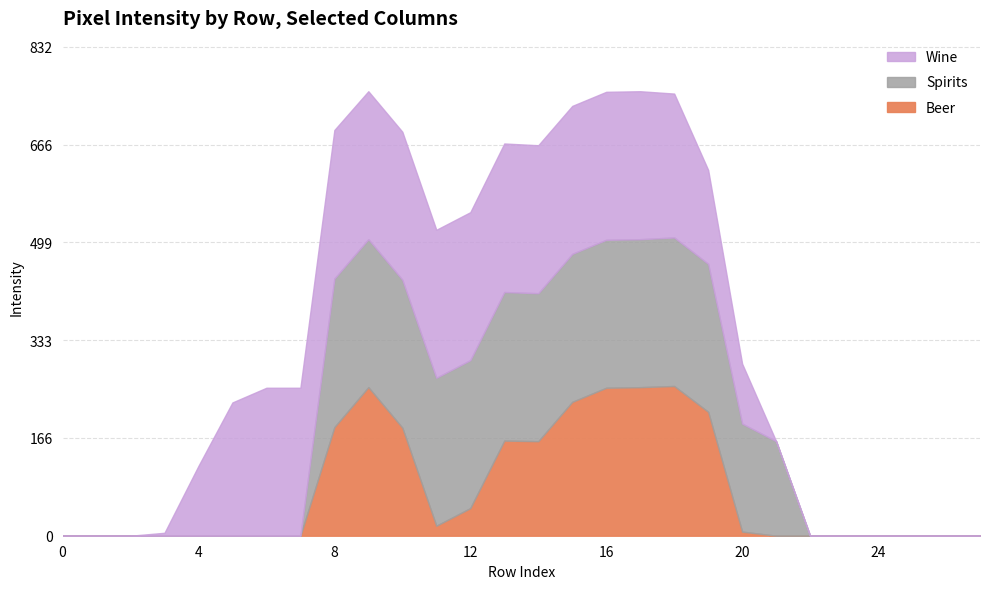

Where does the Wine series first go above 227?

6